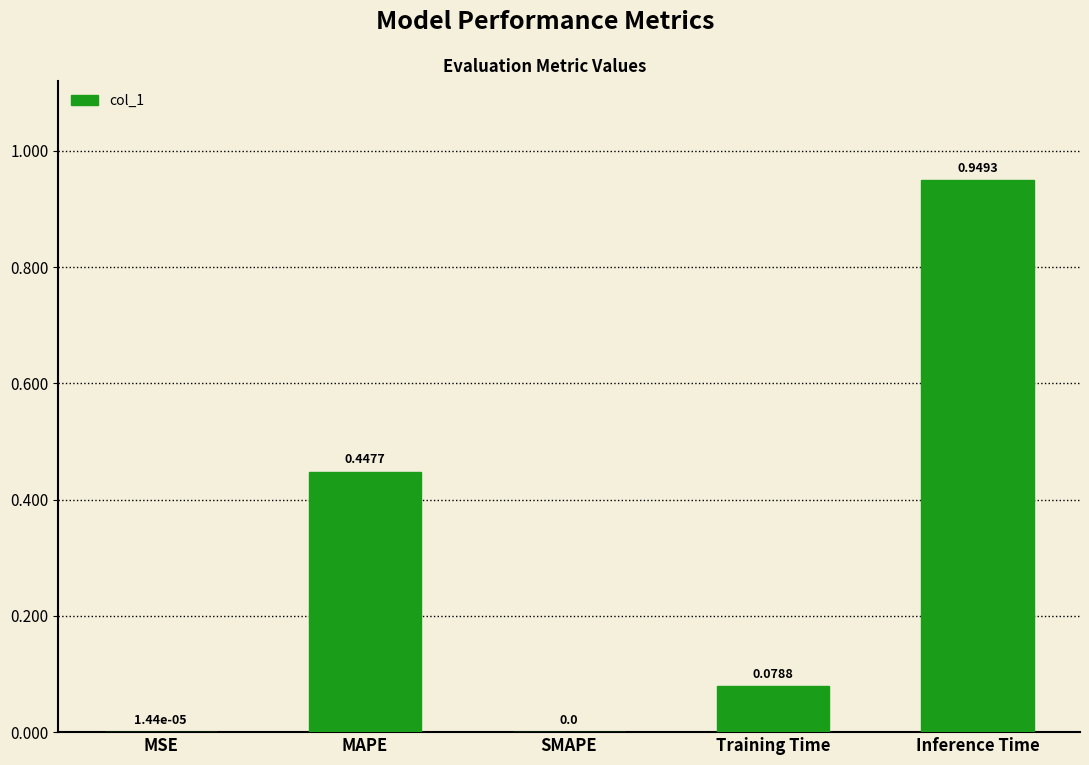

Which category has the highest value across all series?

Inference Time